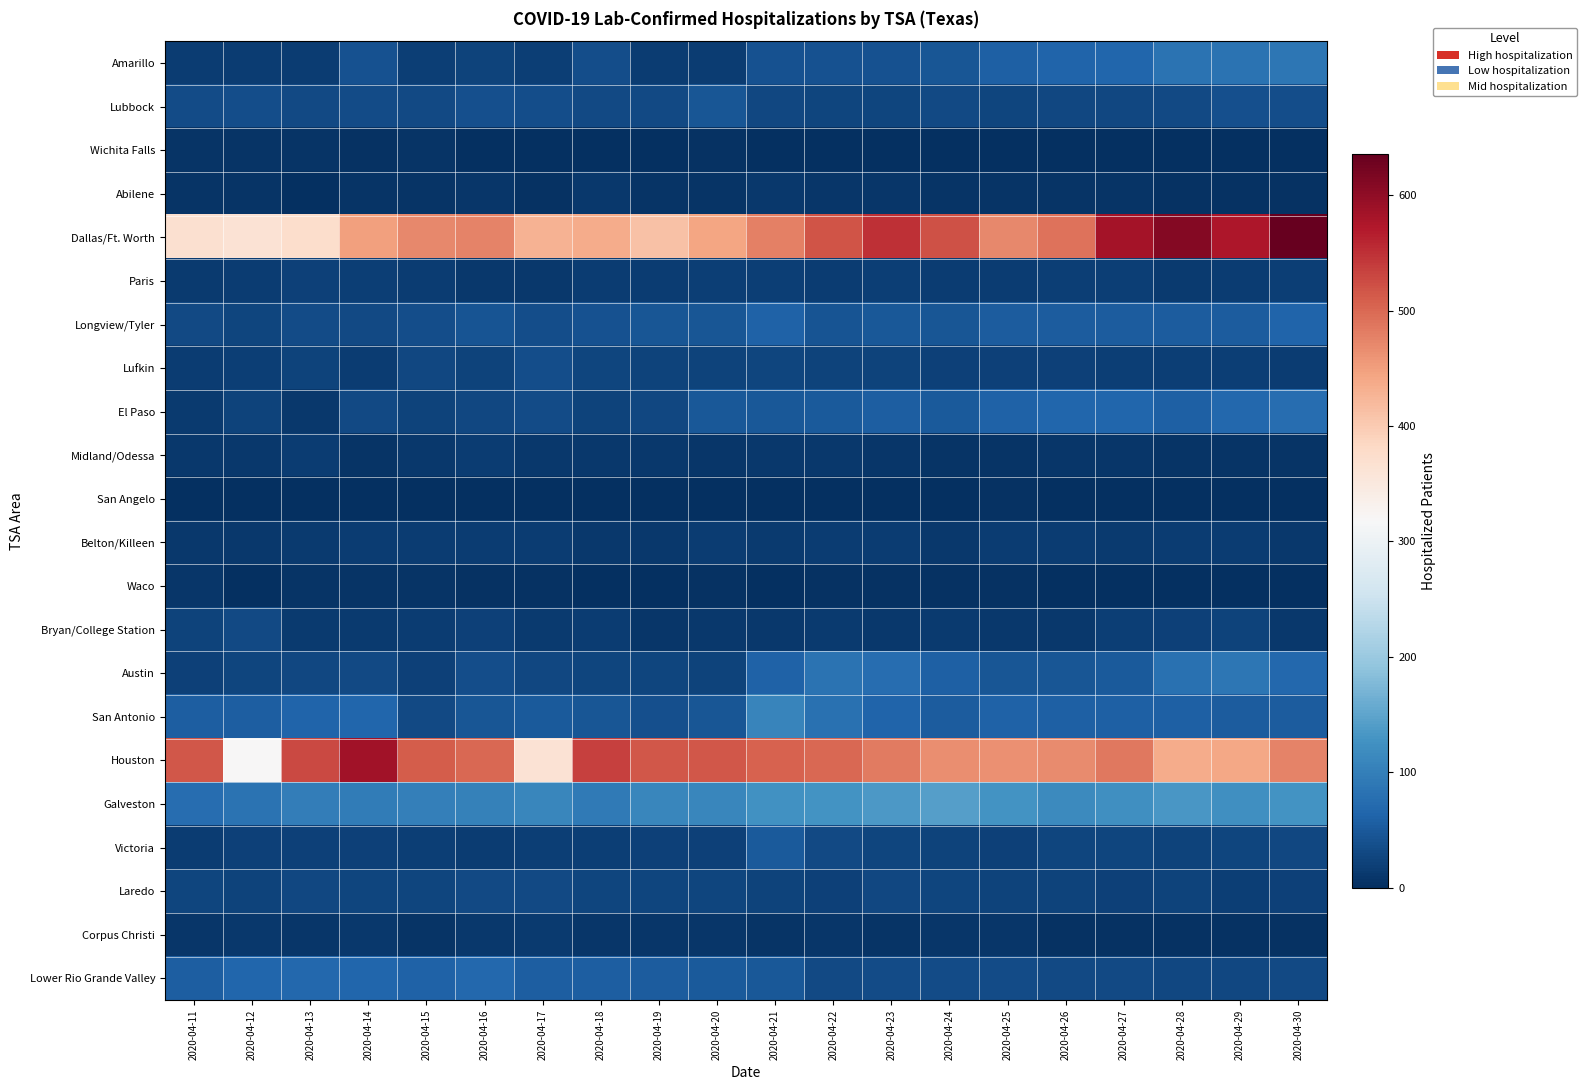

What is the maximum value shown in the chart?

636